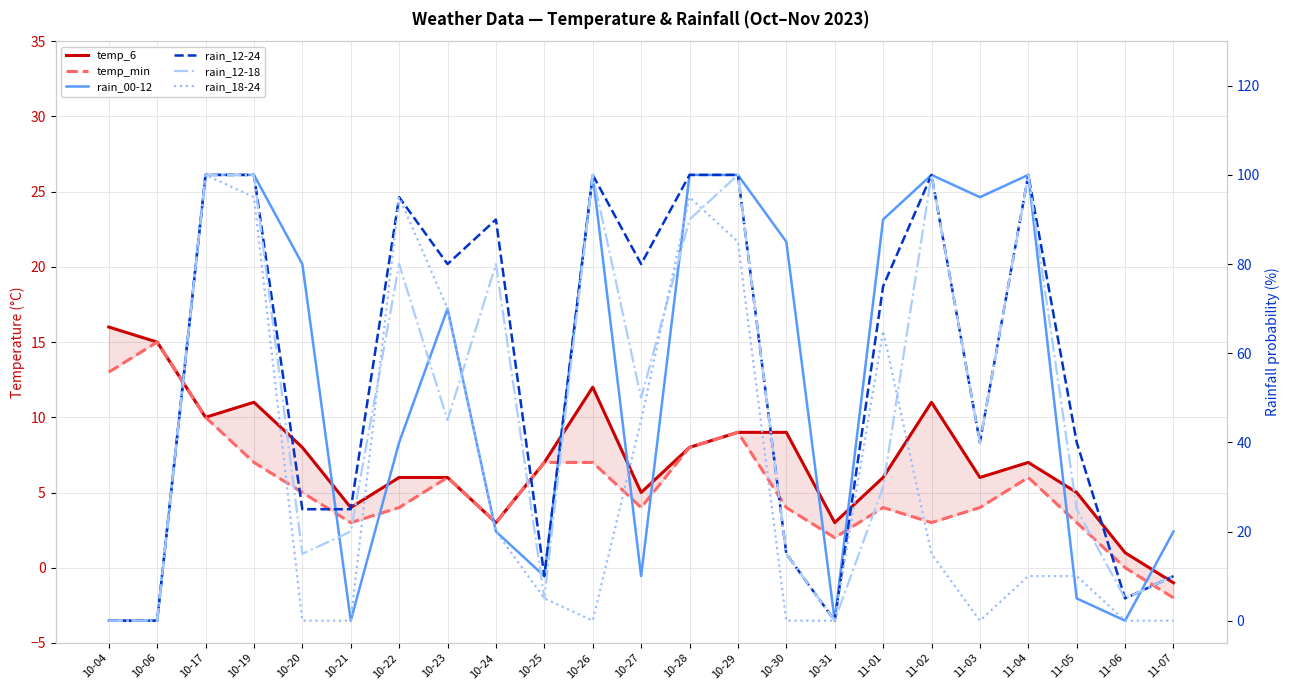

Where do rain_18-24 and rain_12-18 first cross each other?

10-21 and 10-22